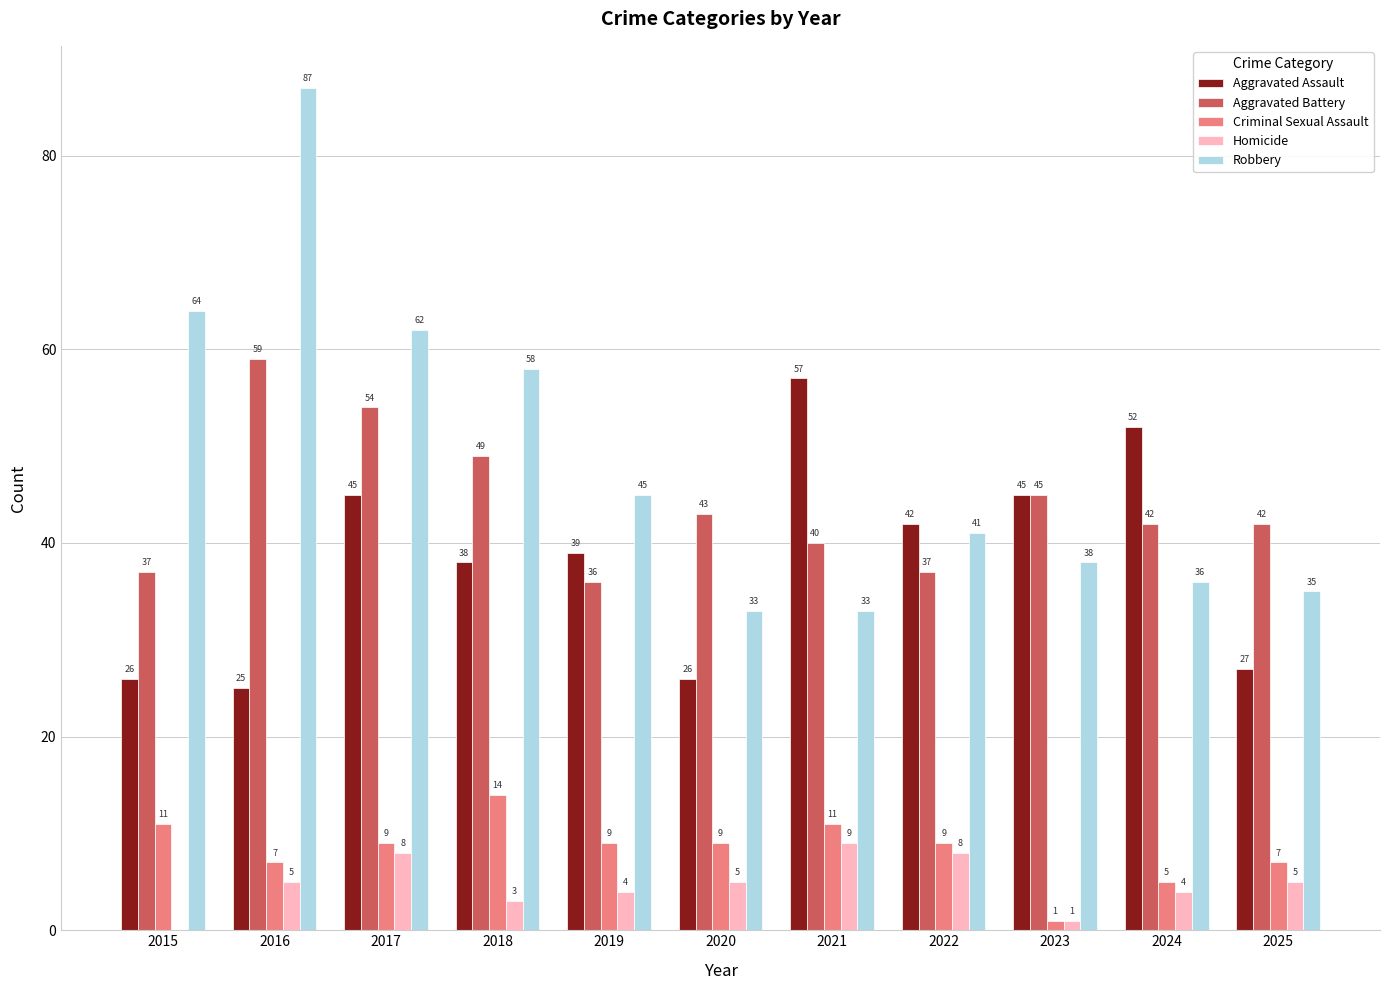

What is the highest value of the Criminal Sexual Assault series?

14